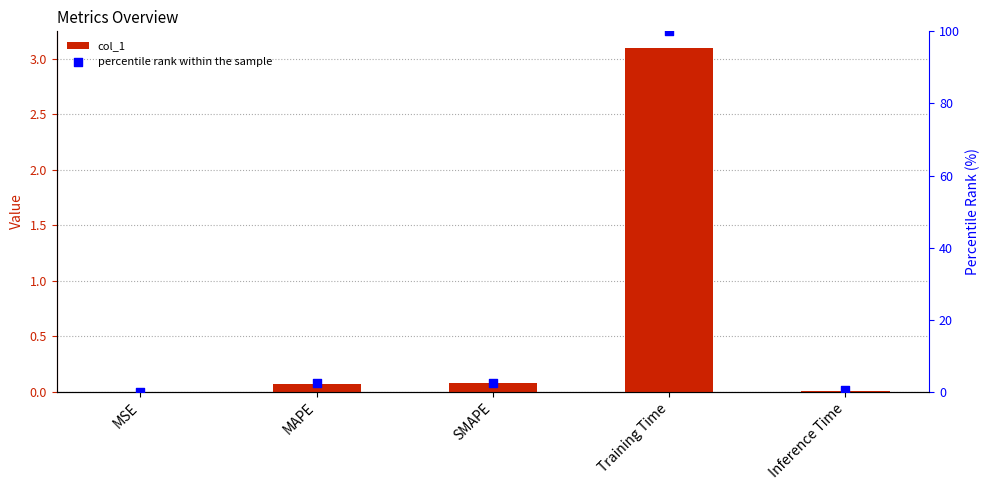

Which series contains the lowest Y value?

col_1